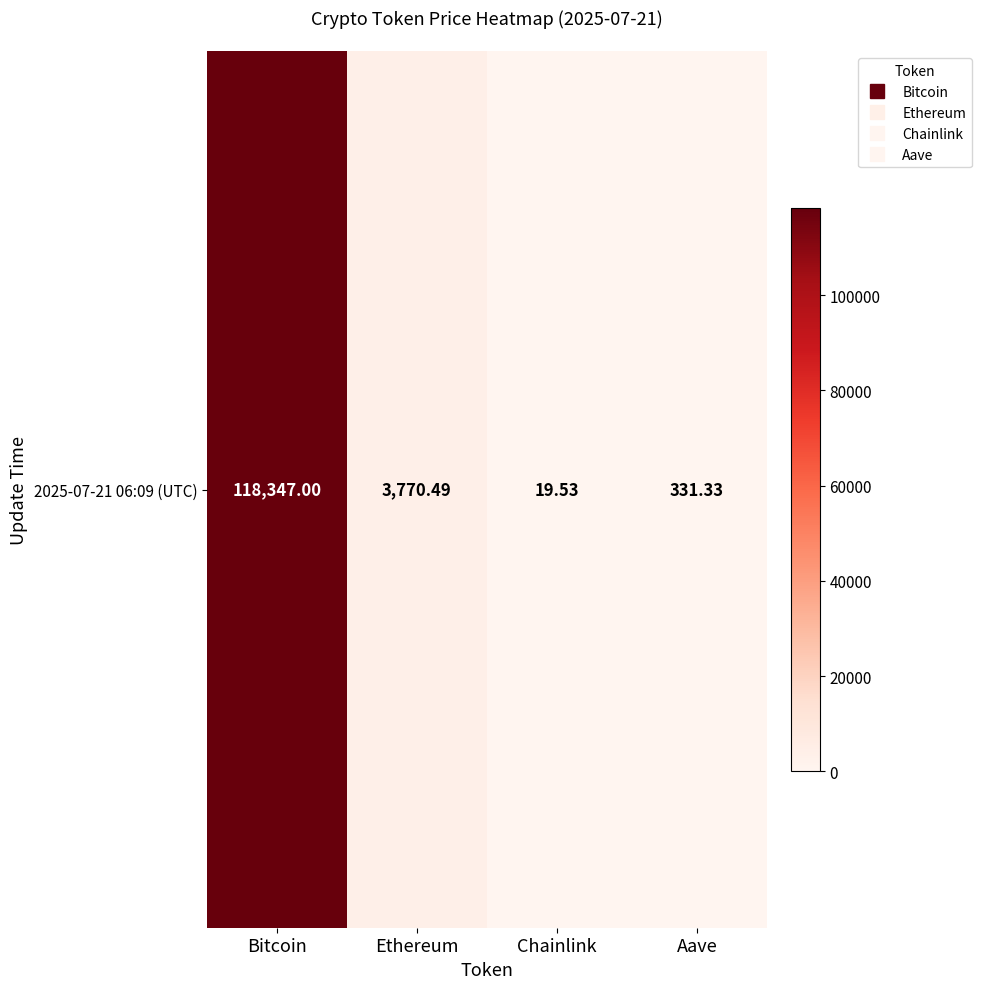

Approximately how many times larger is the value at Aave compared to Chainlink?

17.0